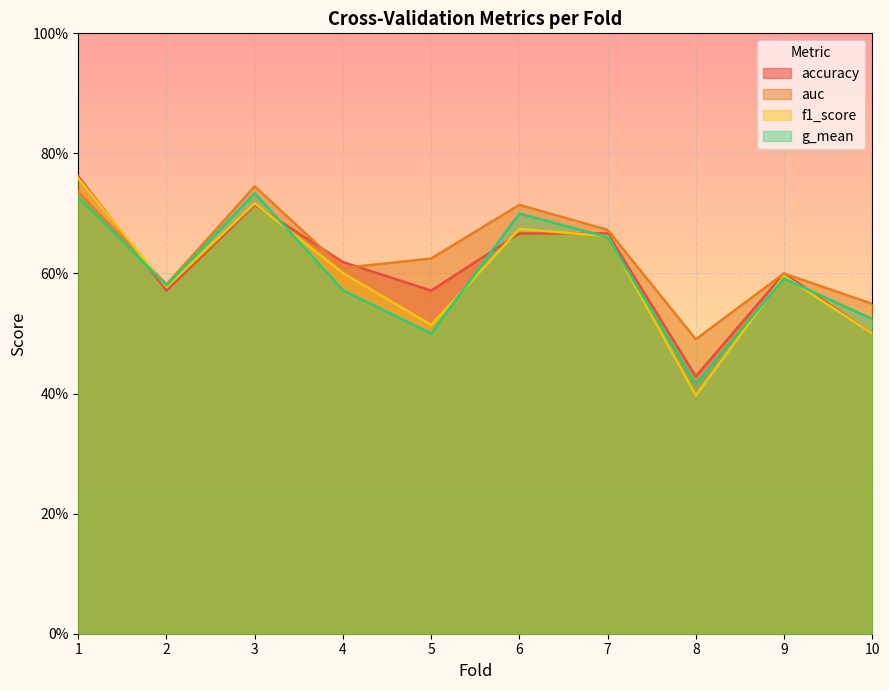

True or false: auc has a value of 0.5 at 8.

True